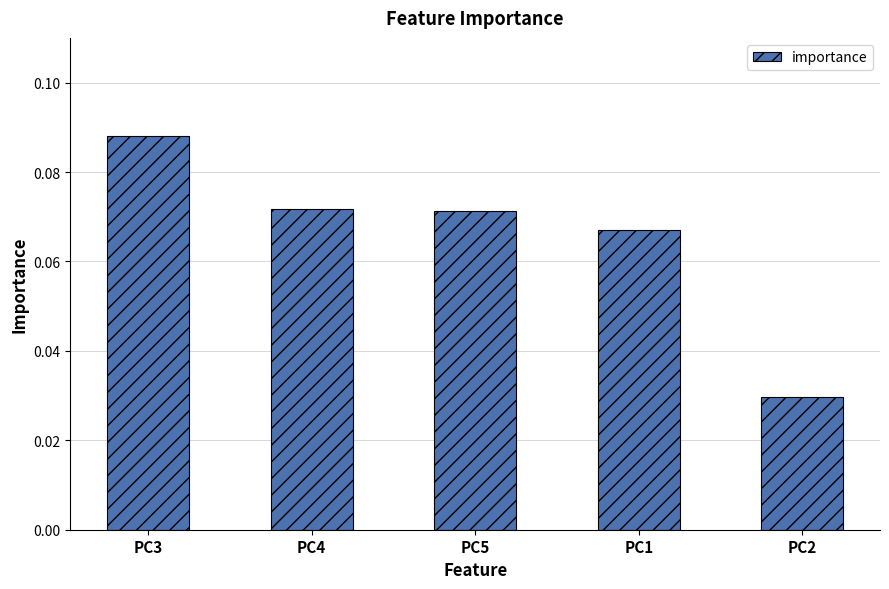

What is the label of the 2nd bar from the right?

PC1